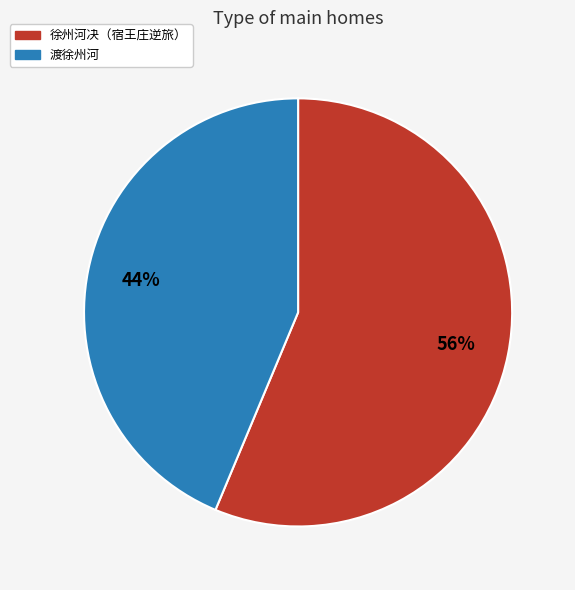

Approximately how many times larger is the value at 渡徐州河 compared to 徐州河决（宿王庄逆旅）?

0.8